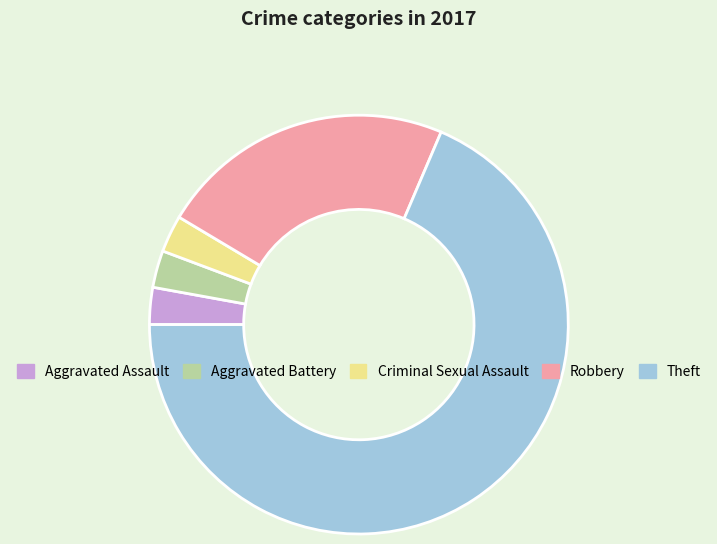

Approximately how many times larger is the value at Aggravated Assault compared to Criminal Sexual Assault?

1.0